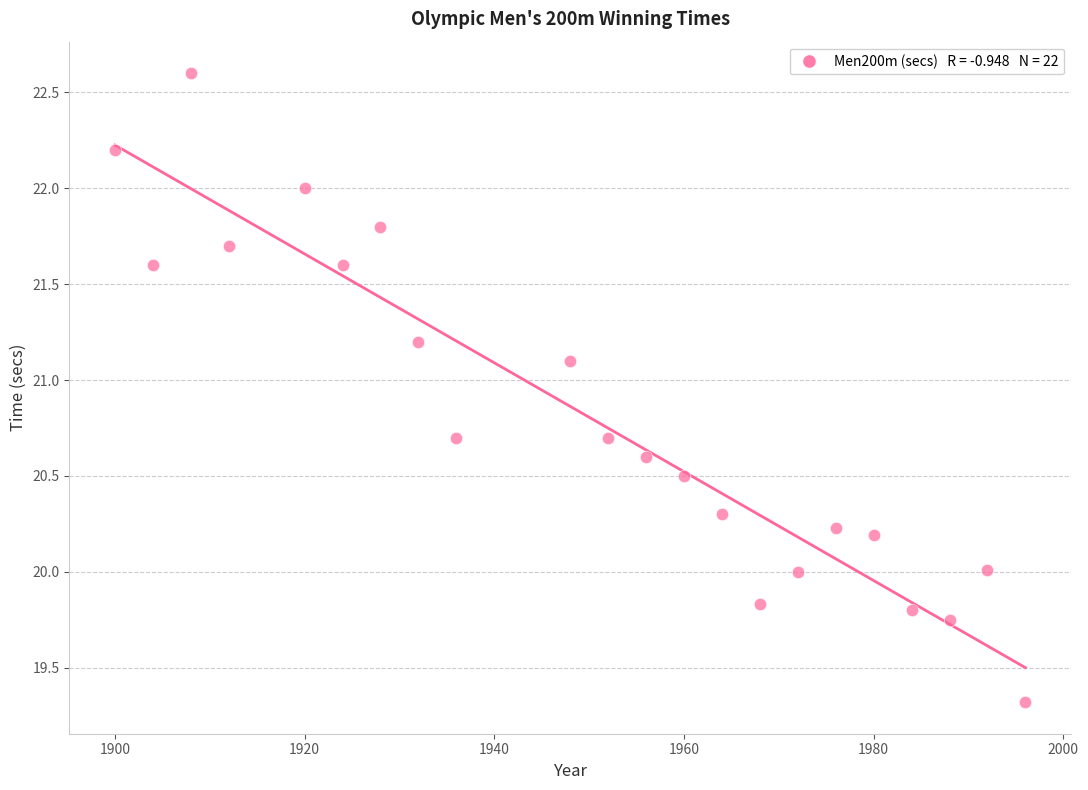

What is the range of Y values (max minus min)?

3.3